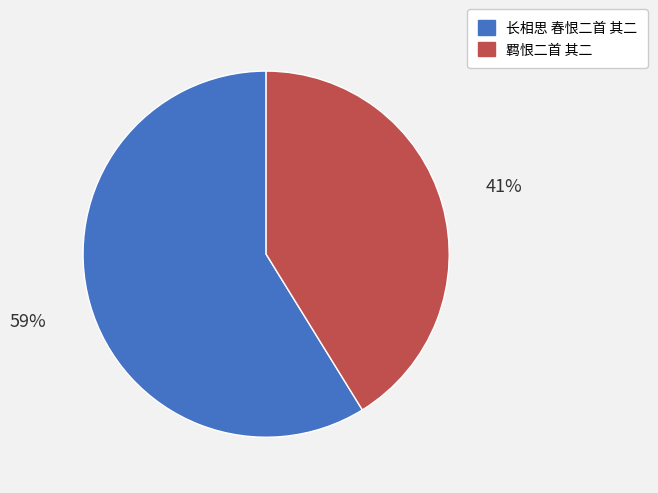

What is the largest slice in the pie chart?

长相思 春恨二首 其二